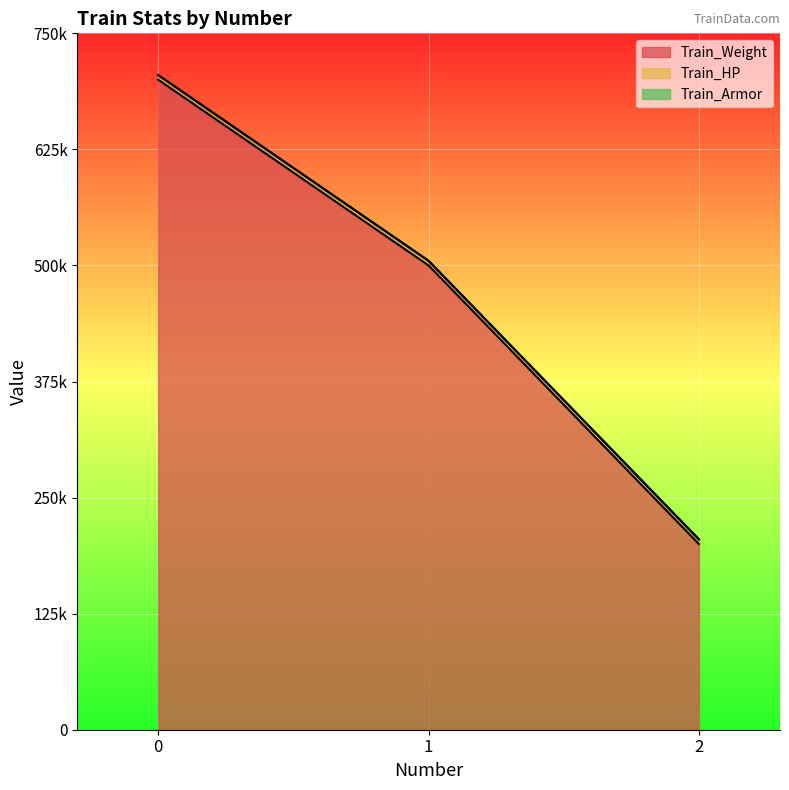

What is the difference between the Train_Weight values at 1 and 0?

200000